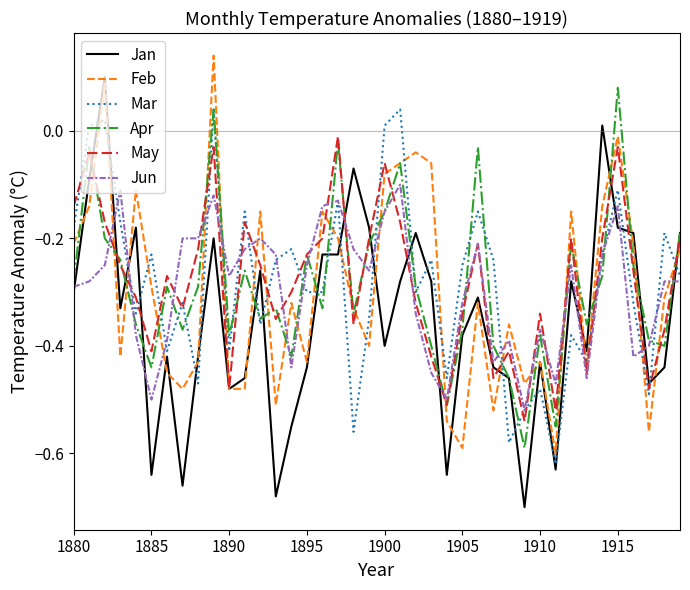

True or false: Jan and Jun intersect in this chart.

True